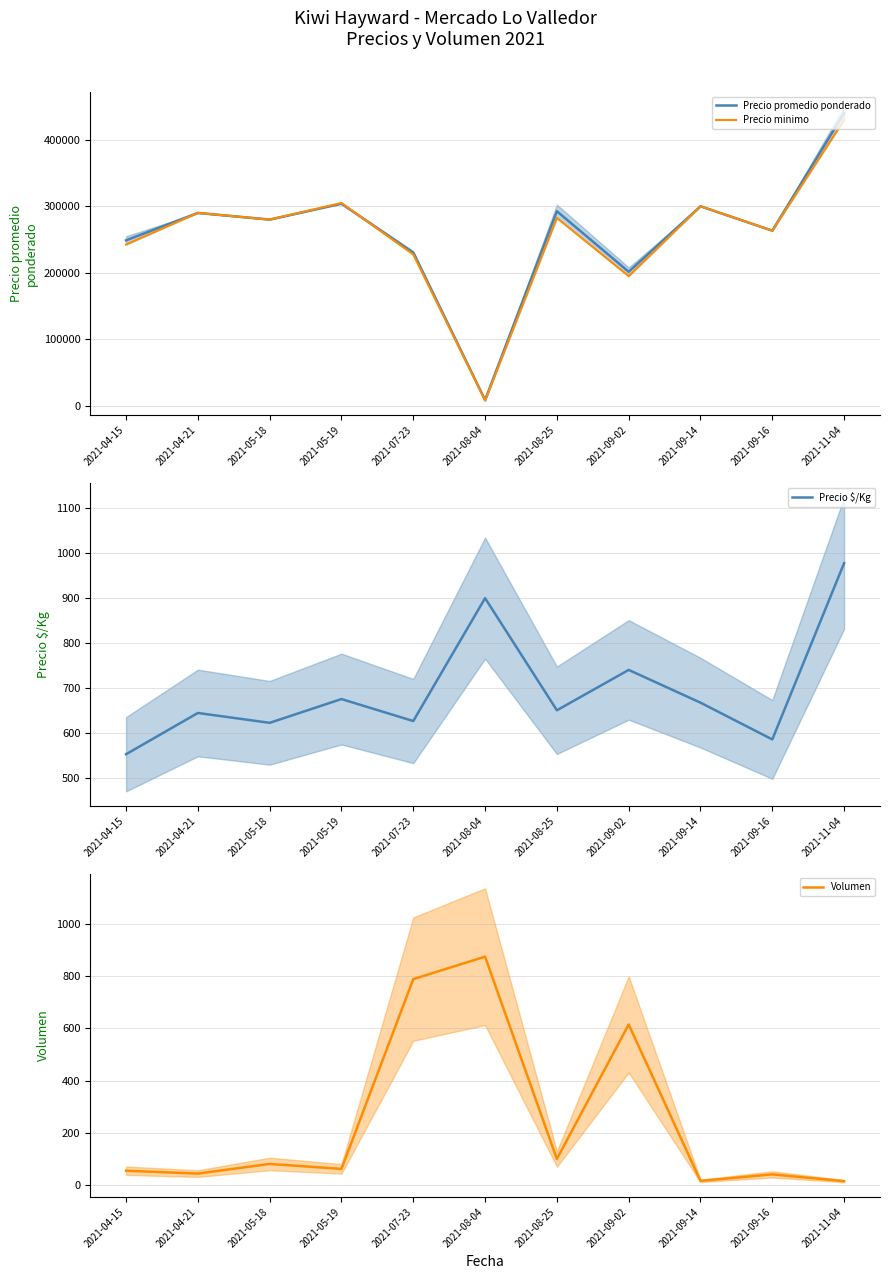

Is it true that Precio promedio ponderado equals 248750 at 2021-04-15?

True